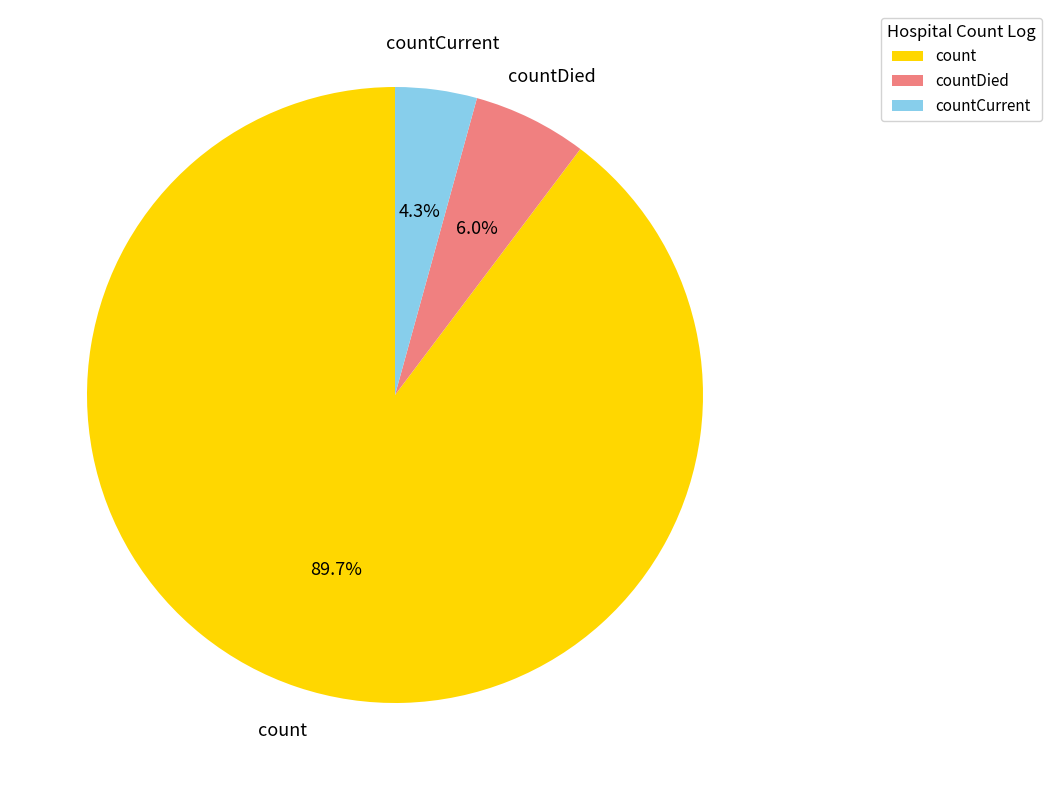

Is there a majority slice in this chart?

Yes